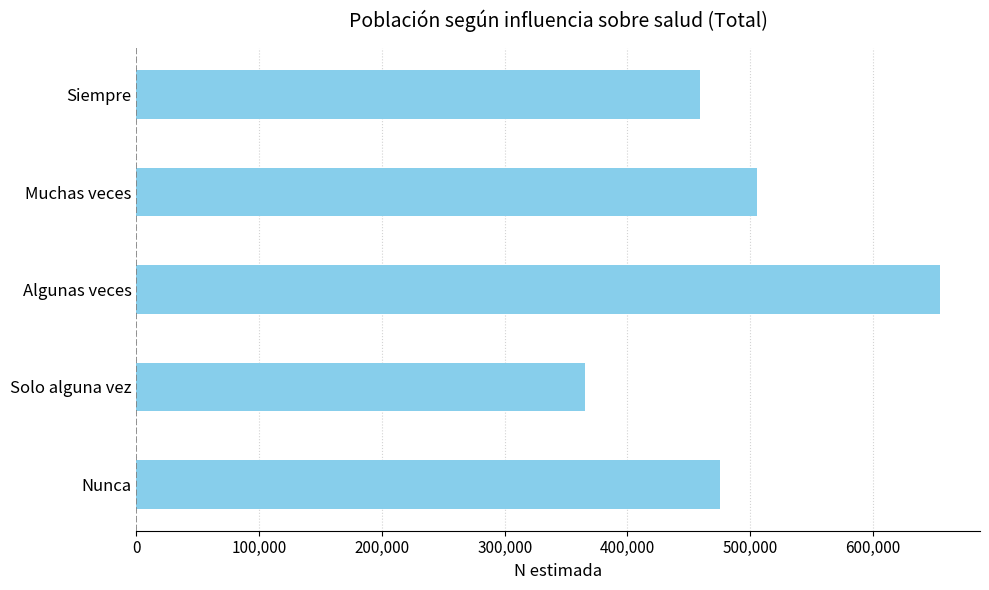

Between Nunca and Siempre, which is larger?

Nunca